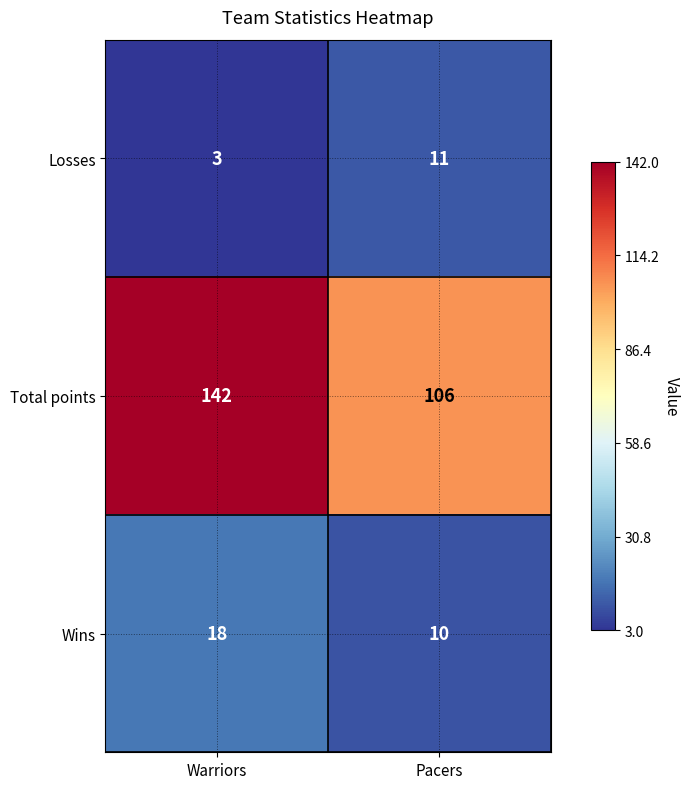

How many categories are shown in the chart?

2